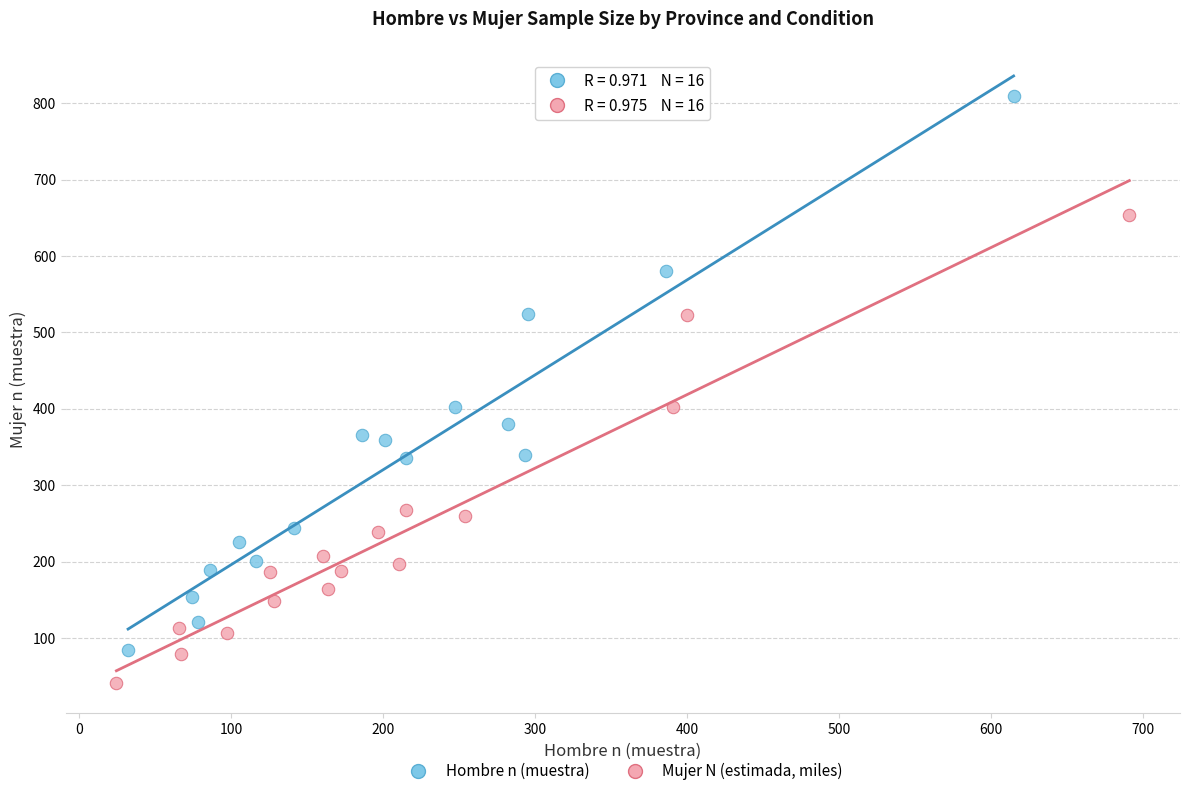

Which series contains the lowest Y value?

Mujer N (estimada, miles)